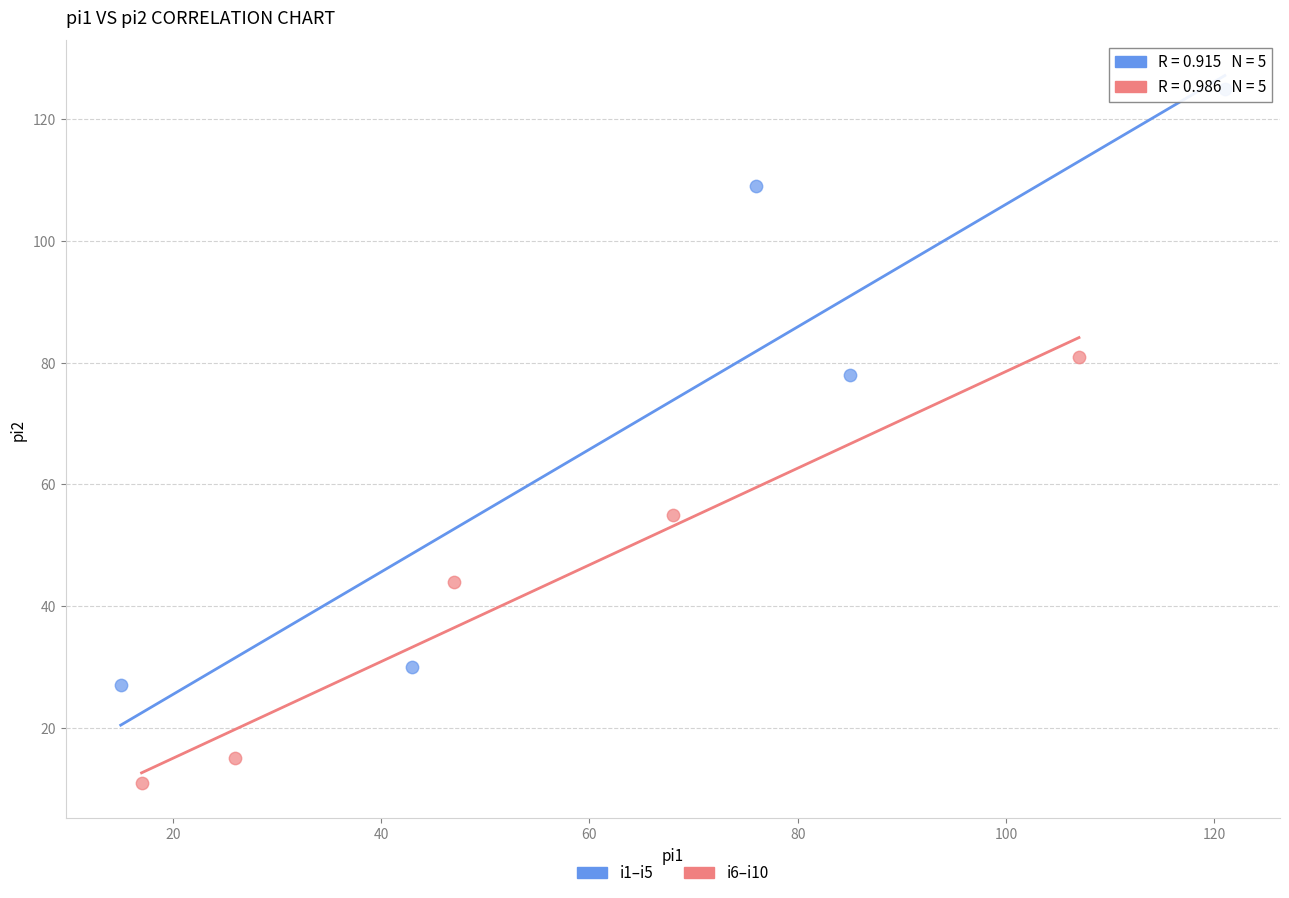

Which series has the largest Y range (max minus min)?

i1–i5